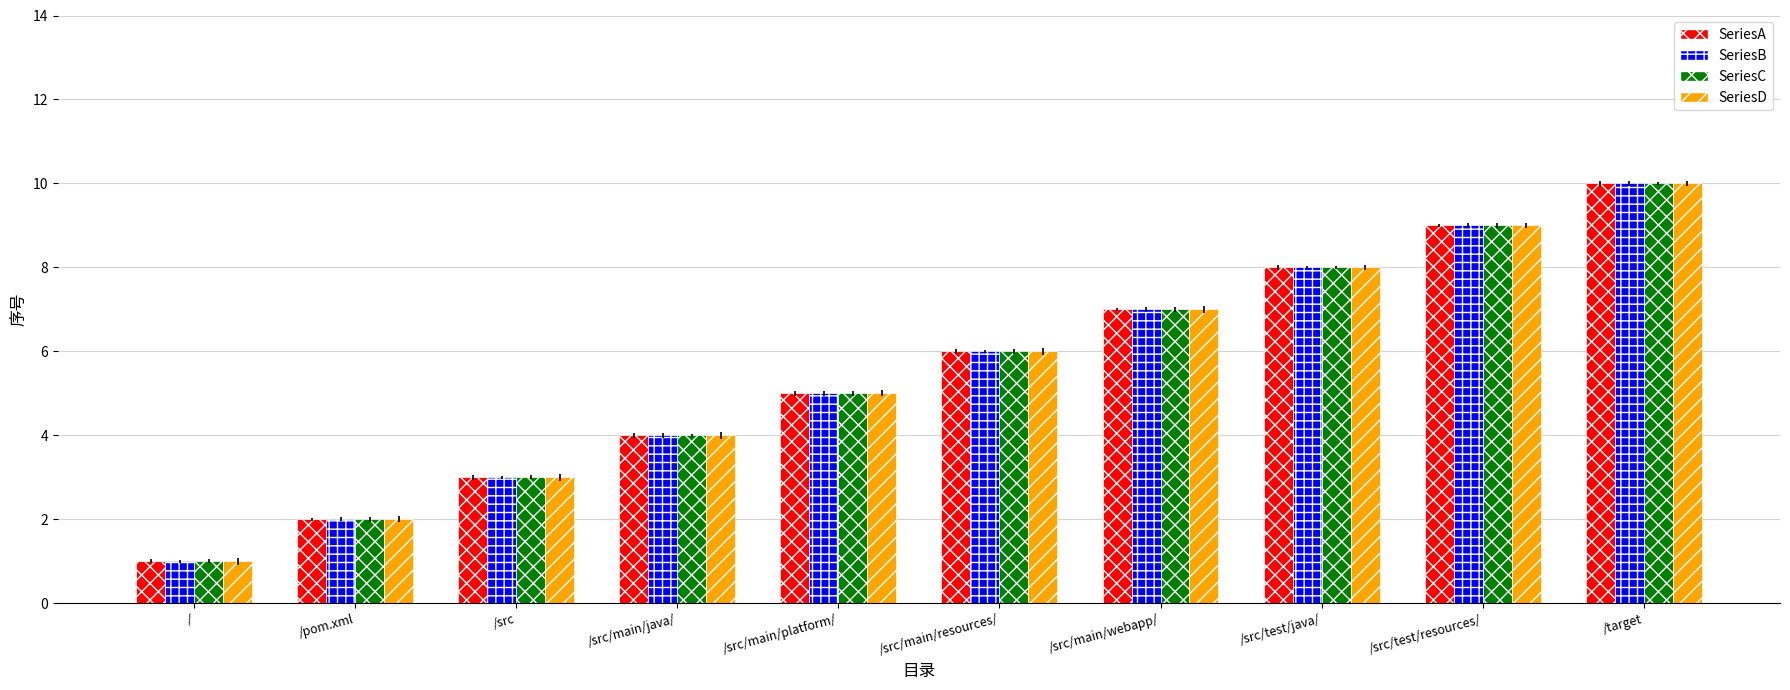

What is the sum of all SeriesA values?

55